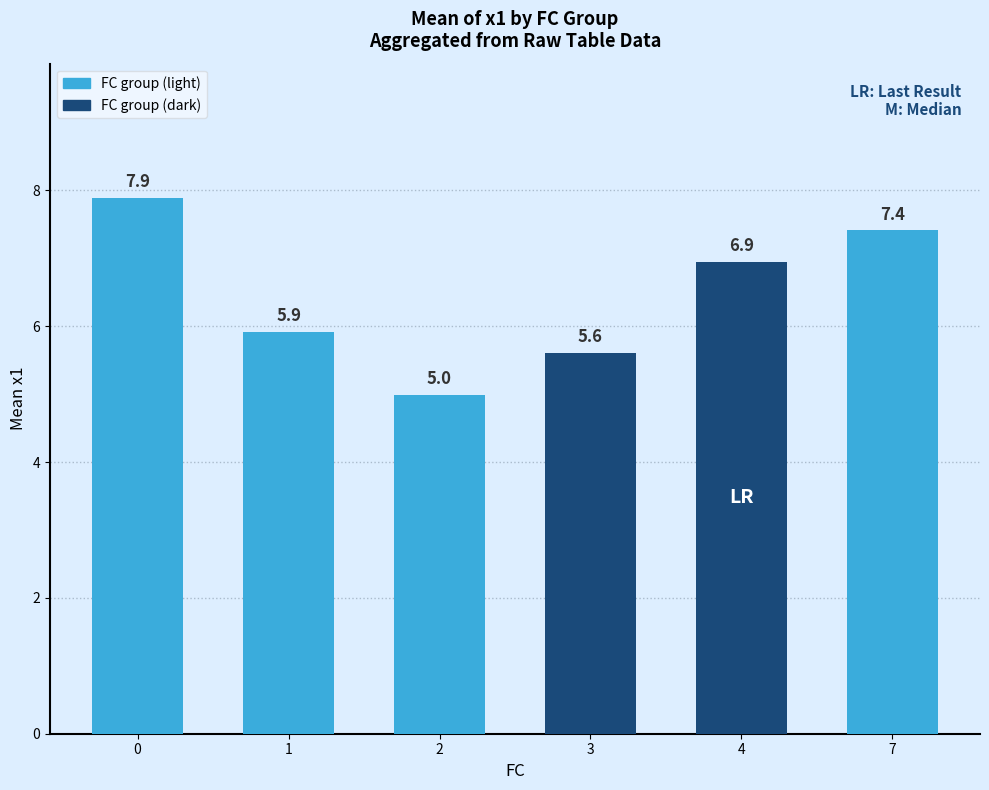

What is the sum of the values at 2 and 3?

10.6